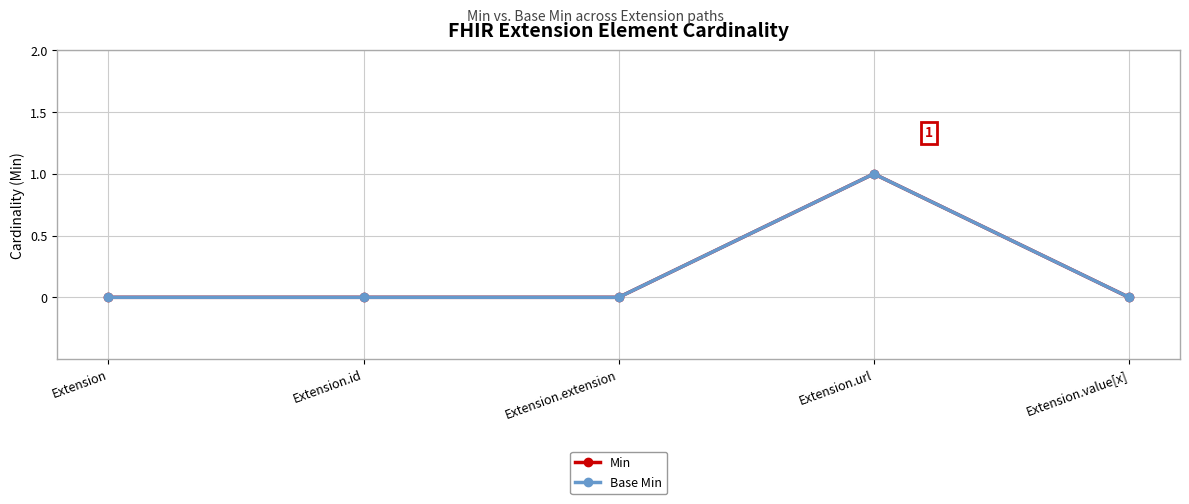

How many lines are shown in the chart?

2